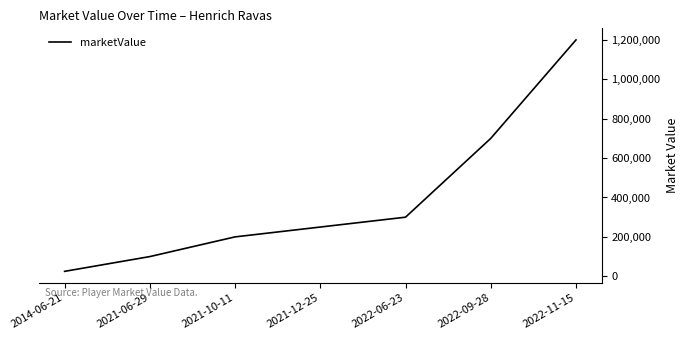

Count the number of categories in the chart.

7